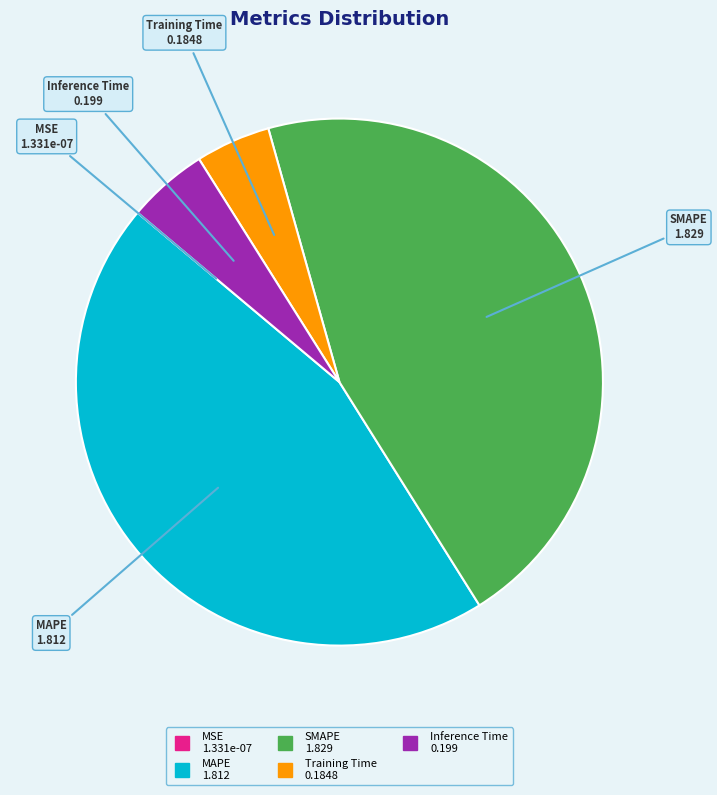

Between Inference Time and SMAPE, which is larger?

SMAPE